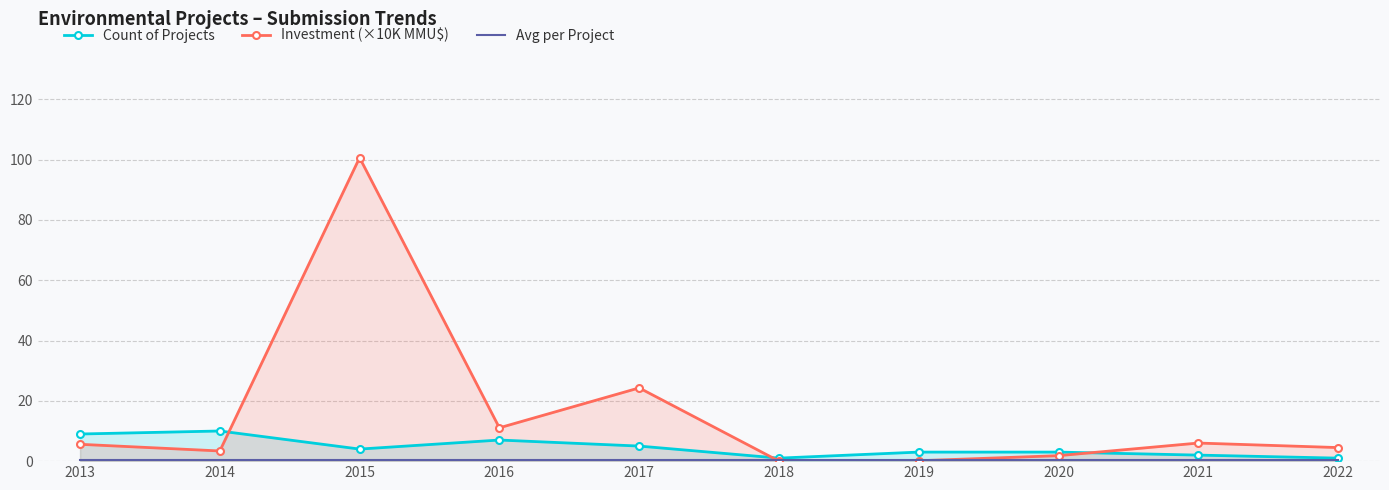

Reading left to right, what are all the values shown in this chart?

Count of Projects: 9.0	10.0	4.0	7.0	5.0	1.0	3.0	3.0	2.0	1.0
Investment (×10K MMU$): 5.6	3.4	100.7	11.1	24.3	0.0	0.1	1.8	6.0	4.5
Avg per Project: 0.3	0.3	0.3	0.3	0.3	0.3	0.3	0.3	0.3	0.3